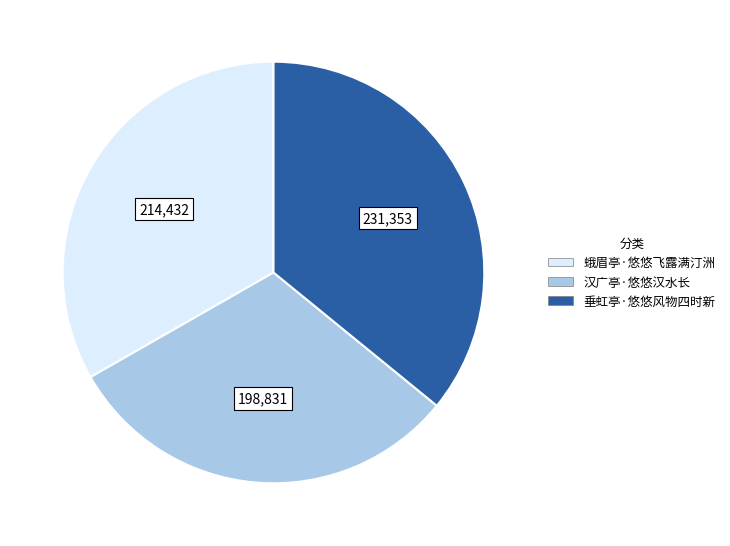

Is 汉广亭·悠悠汉水长 the majority of the pie?

No